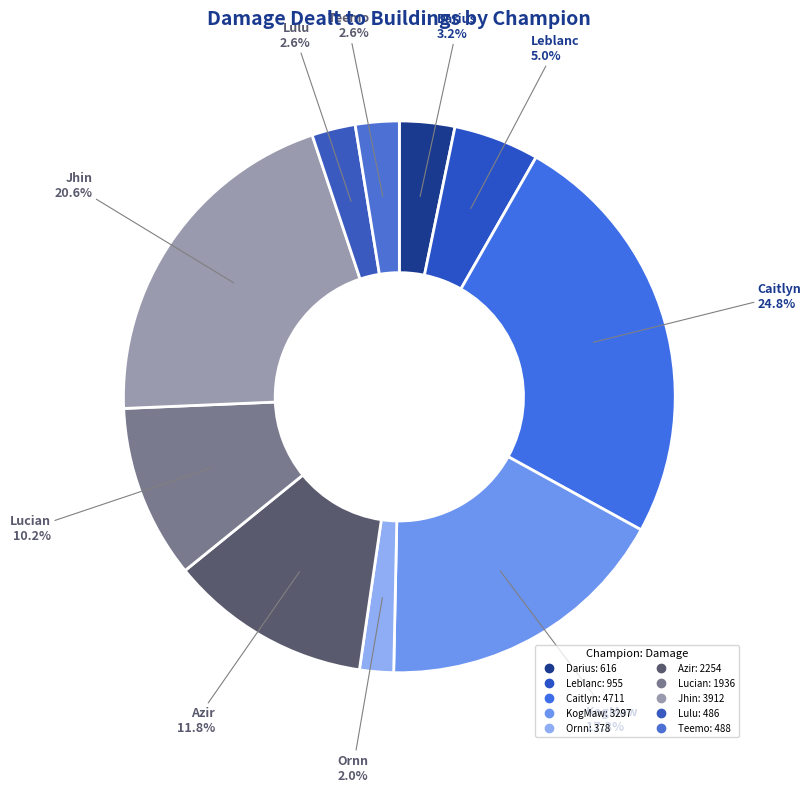

How many slices are in this pie chart?

10